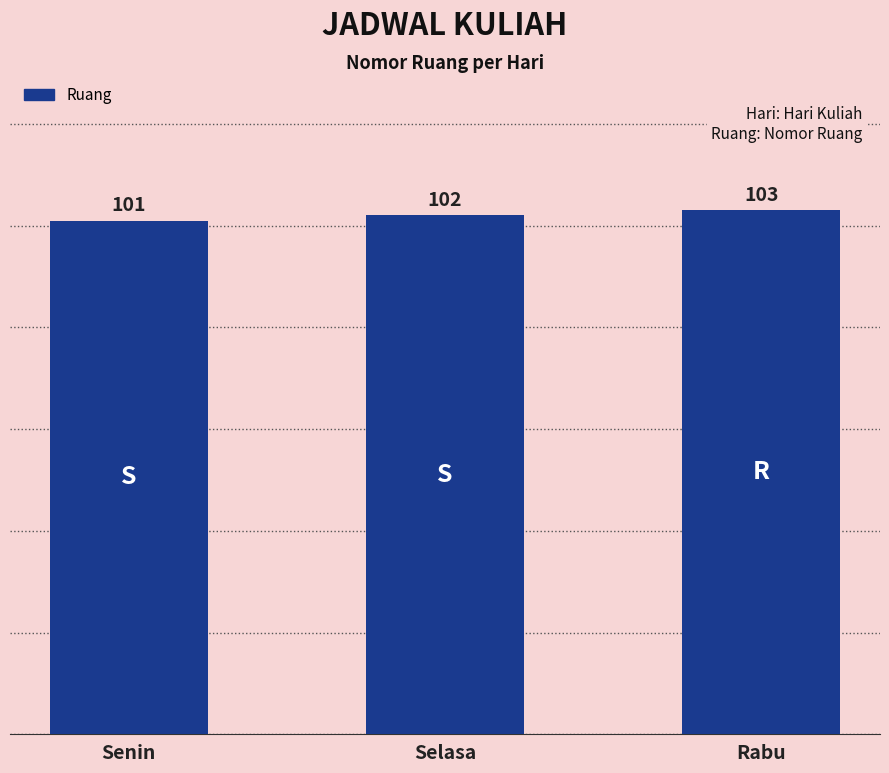

How many data points does each series have?

3